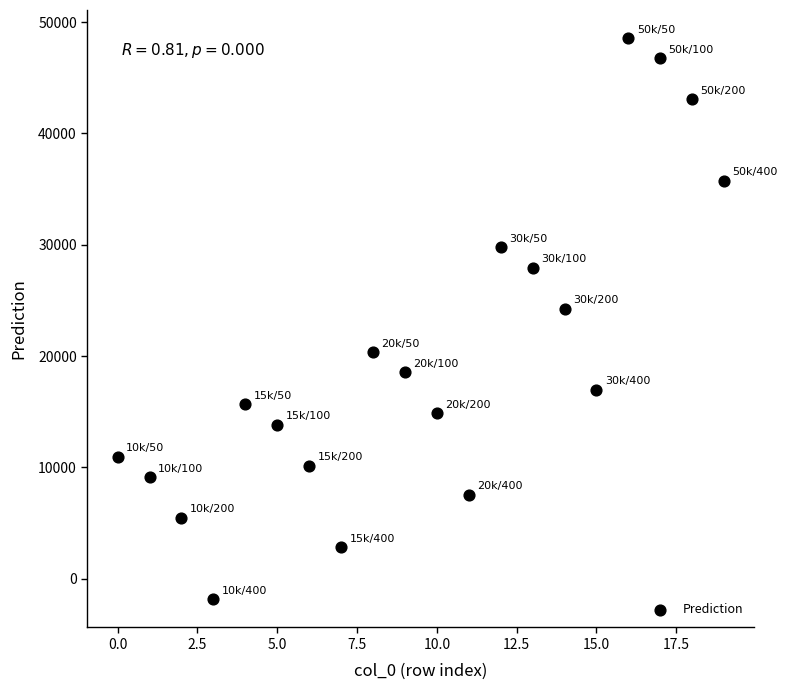

What Y value in the scatter plot is closest to 23352?

24267.6